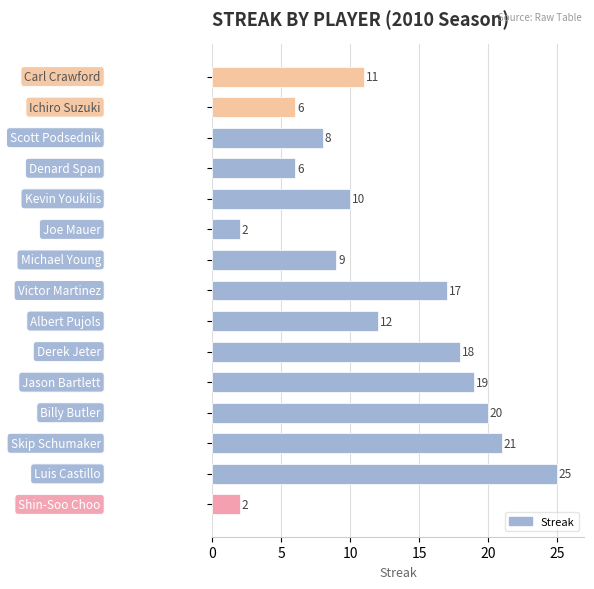

What is the difference between the maximum and minimum values?

23